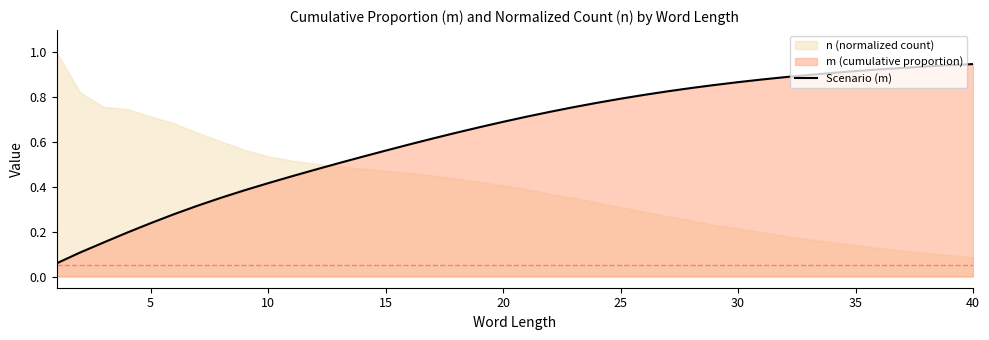

The Scenario (m) series shows 1.1 at 25. True or false?

False